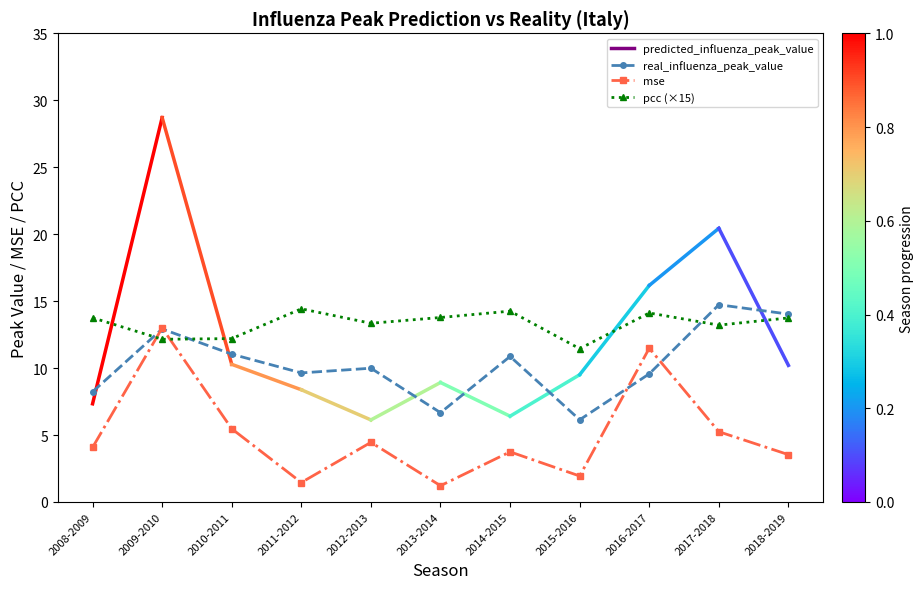

True or false: pcc (×15) has more than 1 points higher than both neighbors.

True